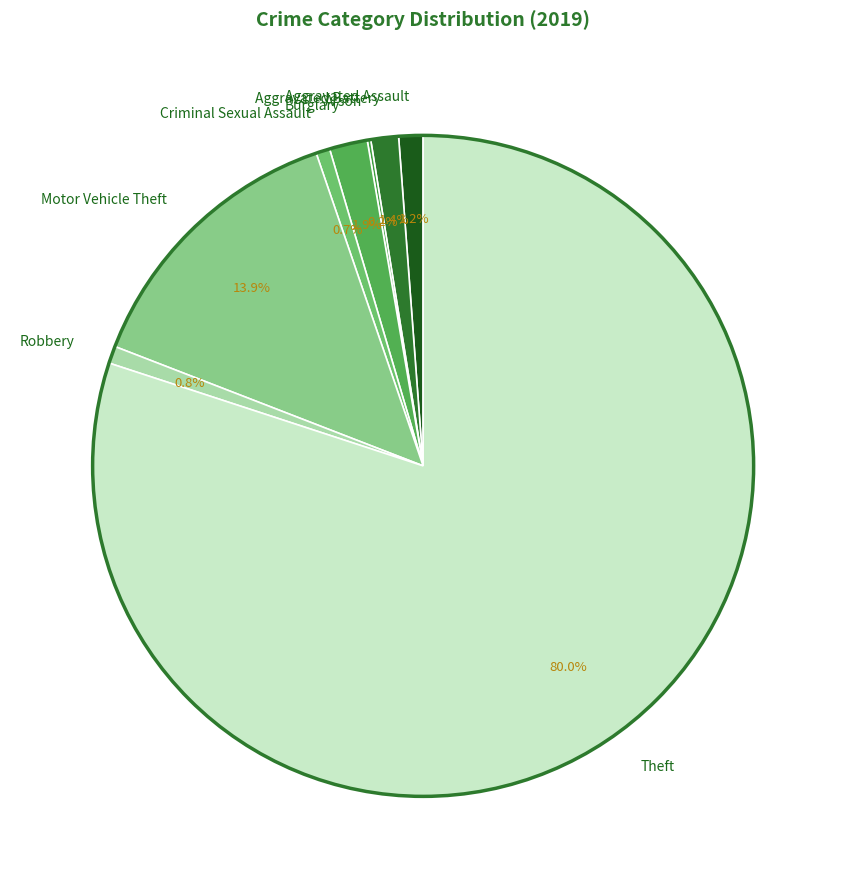

Is Robbery the majority of the pie?

No